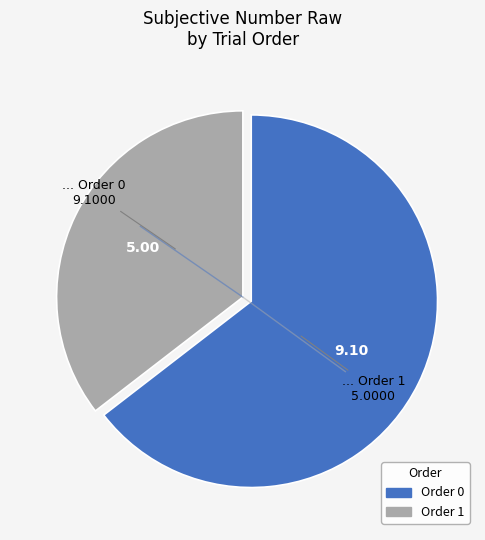

How many slices are in this pie chart?

2